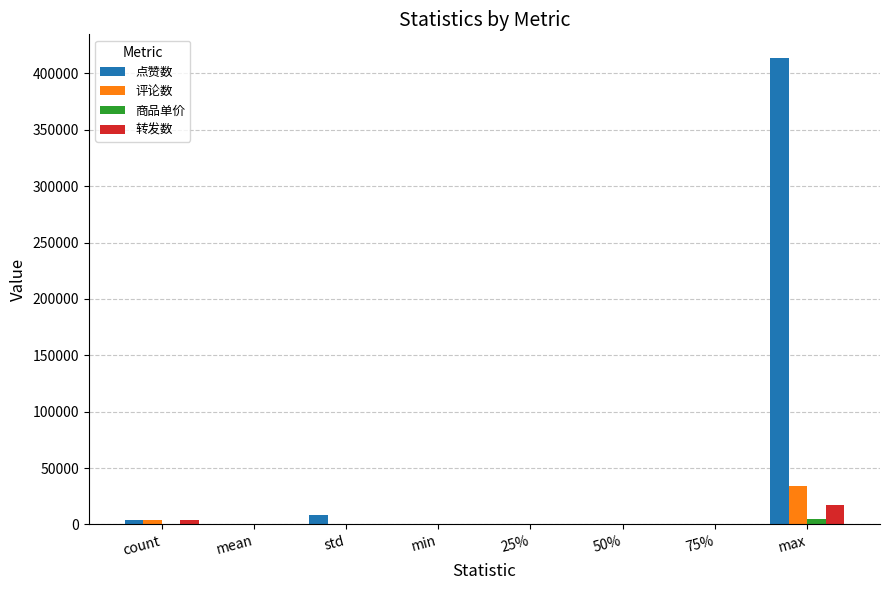

Which series has the largest total across all categories?

点赞数